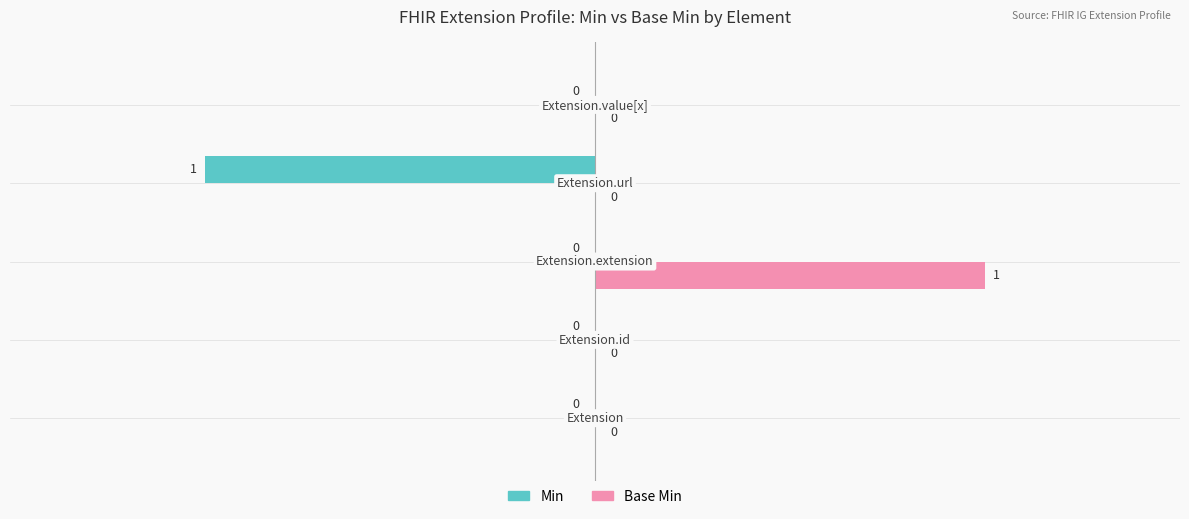

Which series has the largest total across all categories?

Base Min